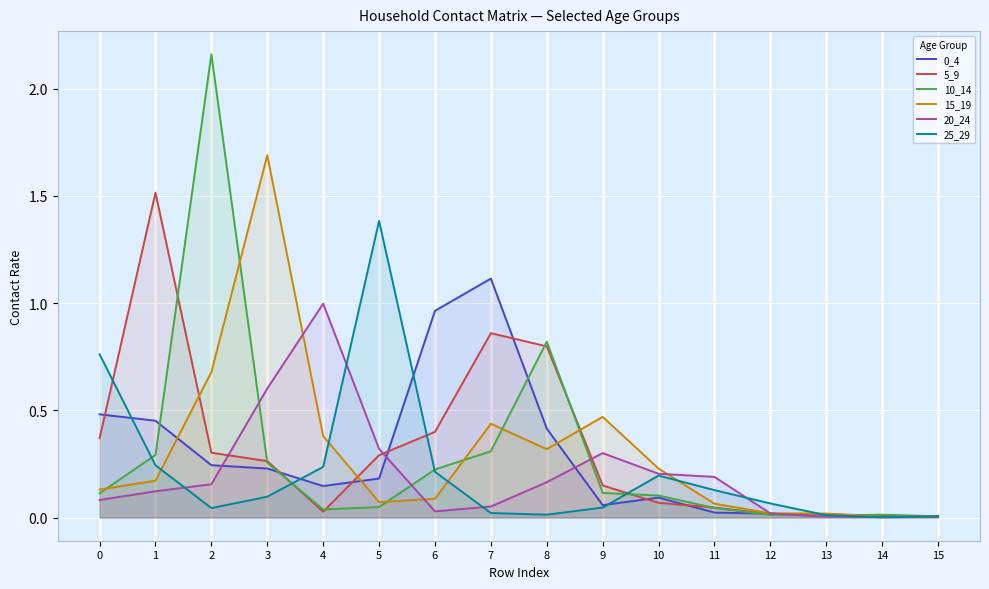

Reading left to right, extract all data points from this chart.

0_4: 0=0.5	1=0.5	2=0.2	3=0.2	4=0.1	5=0.2	6=1.0	7=1.1	8=0.4	9=0.1	10=0.1	11=0.0	12=0.0	13=0.0	14=0.0	15=0.0
5_9: 0=0.4	1=1.5	2=0.3	3=0.3	4=0.0	5=0.3	6=0.4	7=0.9	8=0.8	9=0.1	10=0.1	11=0.0	12=0.0	13=0.0	14=0.0	15=0.0
10_14: 0=0.1	1=0.3	2=2.2	3=0.3	4=0.0	5=0.0	6=0.2	7=0.3	8=0.8	9=0.1	10=0.1	11=0.0	12=0.0	13=0.0	14=0.0	15=0.0
15_19: 0=0.1	1=0.2	2=0.7	3=1.7	4=0.4	5=0.1	6=0.1	7=0.4	8=0.3	9=0.5	10=0.2	11=0.1	12=0.0	13=0.0	14=0.0	15=0.0
20_24: 0=0.1	1=0.1	2=0.2	3=0.6	4=1.0	5=0.3	6=0.0	7=0.1	8=0.2	9=0.3	10=0.2	11=0.2	12=0.0	13=0.0	14=0.0	15=0.0
25_29: 0=0.8	1=0.2	2=0.0	3=0.1	4=0.2	5=1.4	6=0.2	7=0.0	8=0.0	9=0.0	10=0.2	11=0.1	12=0.1	13=0.0	14=0.0	15=0.0